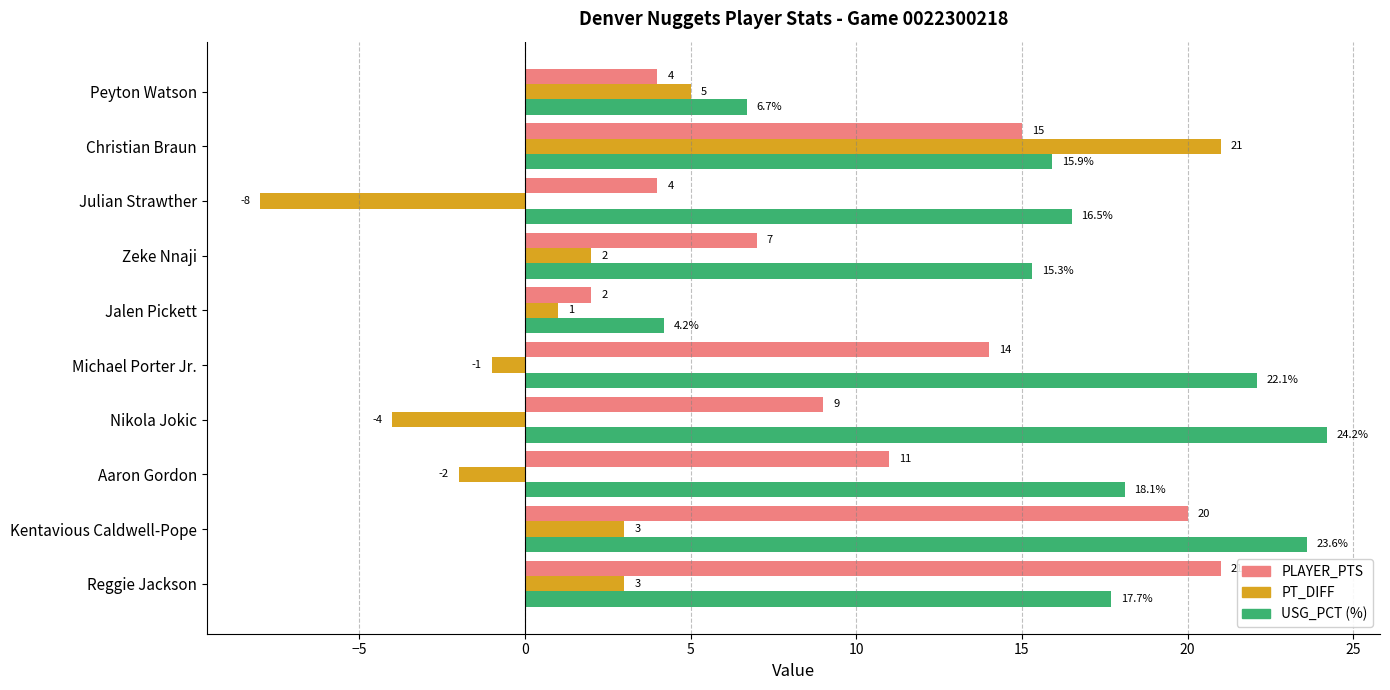

Where is PT_DIFF nearest to the value 6?

Peyton Watson